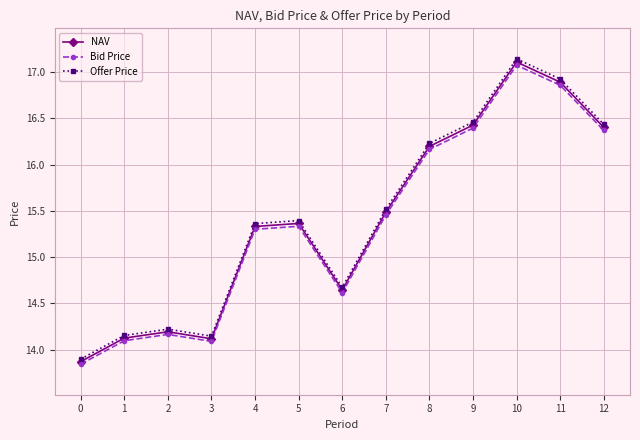

What is the difference between the maximum and minimum values in the NAV series?

3.2